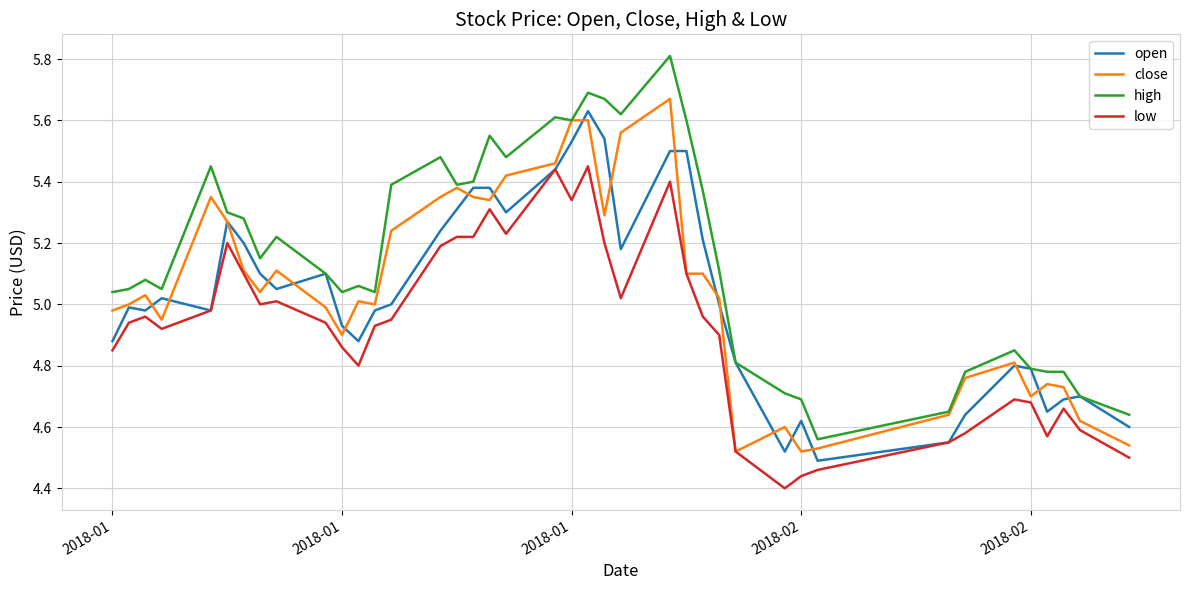

Which series has the largest total across all categories?

high